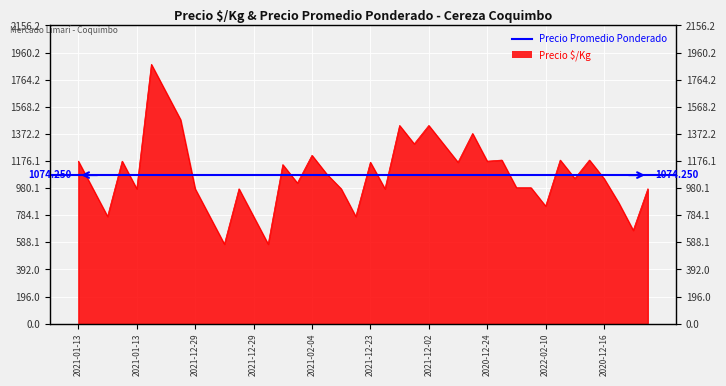

Reading left to right, list all the values displayed in this chart.

1175	975	775	1175	975	1875	1675	1475	975	775	575	975	775	575	1150	1017	1217	1083	975	775	1167	975	1433	1300	1433	1300	1167	1375	1175	1183	983	983	850	1183	1050	1183	1050	875	675	975